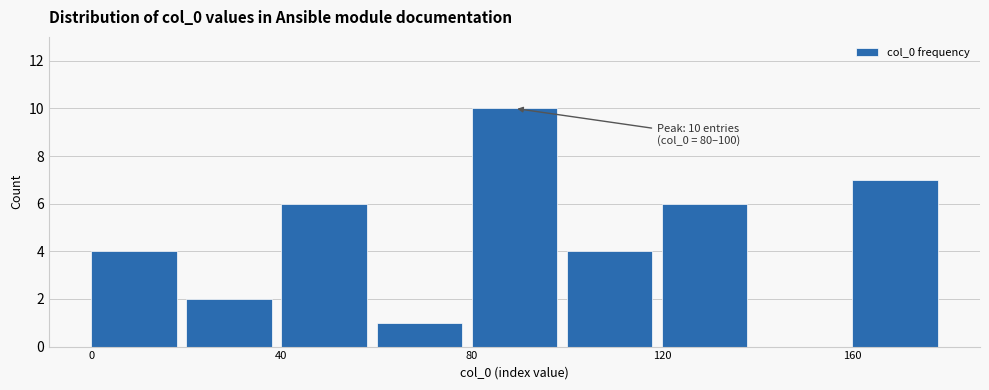

Which range on the x-axis has the tallest bar?

80 to 100